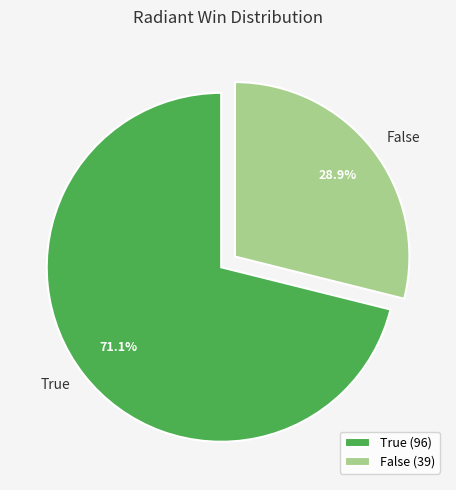

Which slice represents more than half of the pie?

True